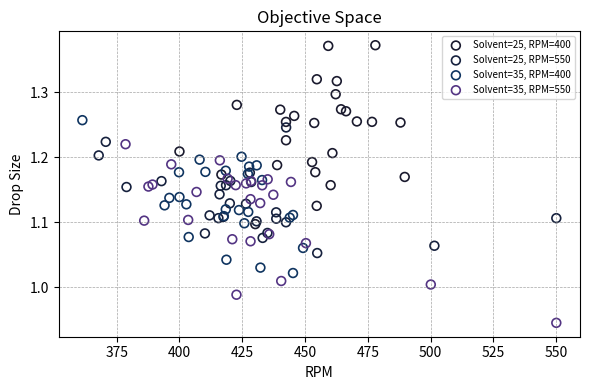

Which series contains the highest Y value?

Solvent=25, RPM=400